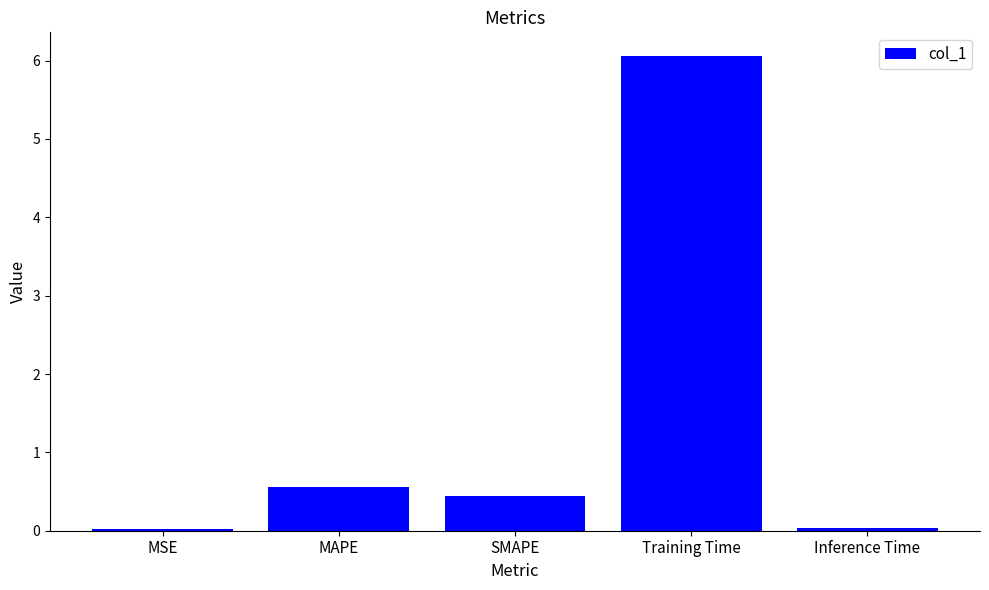

What is the label of the 4th bar from the right?

MAPE